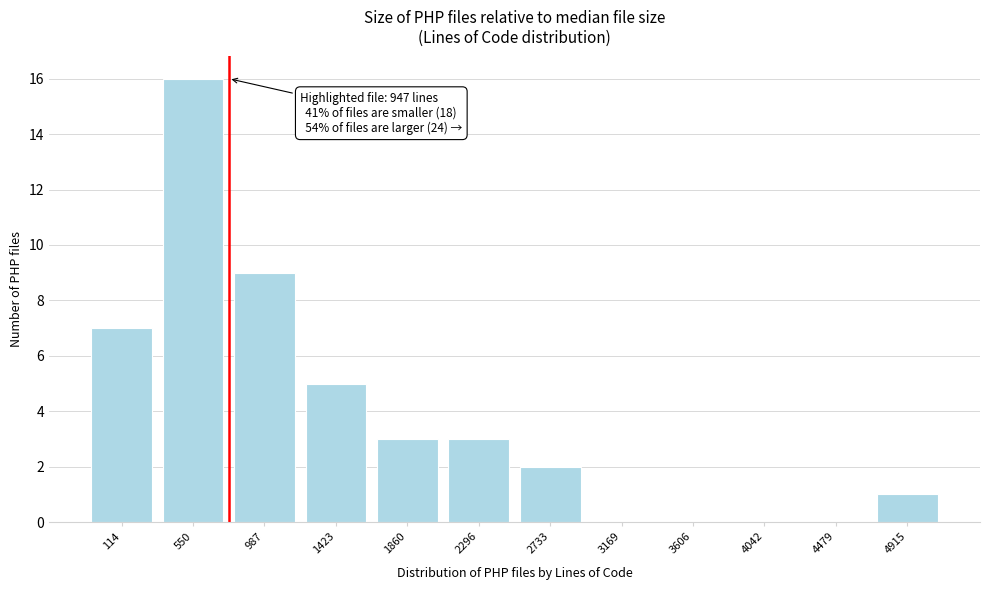

Reading right to left, what are all the values shown in this chart?

4915=1	4479=0	4042=0	3606=0	3169=0	2733=2	2296=3	1860=3	1423=5	987=9	550=16	114=7